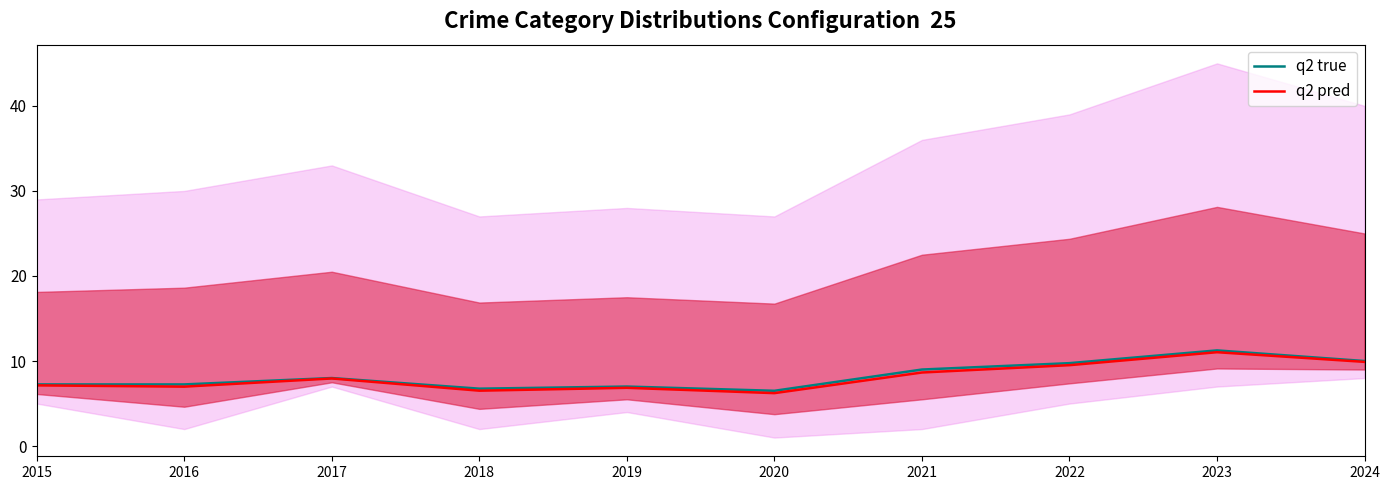

How many lines are shown in the chart?

2